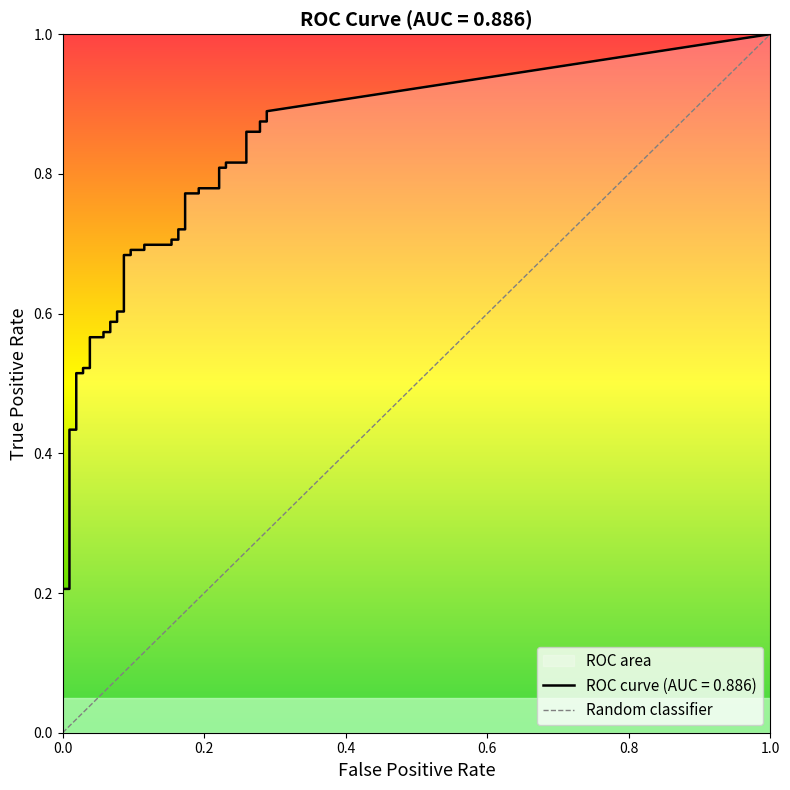

Is this an area chart (filled region under the line)?

No